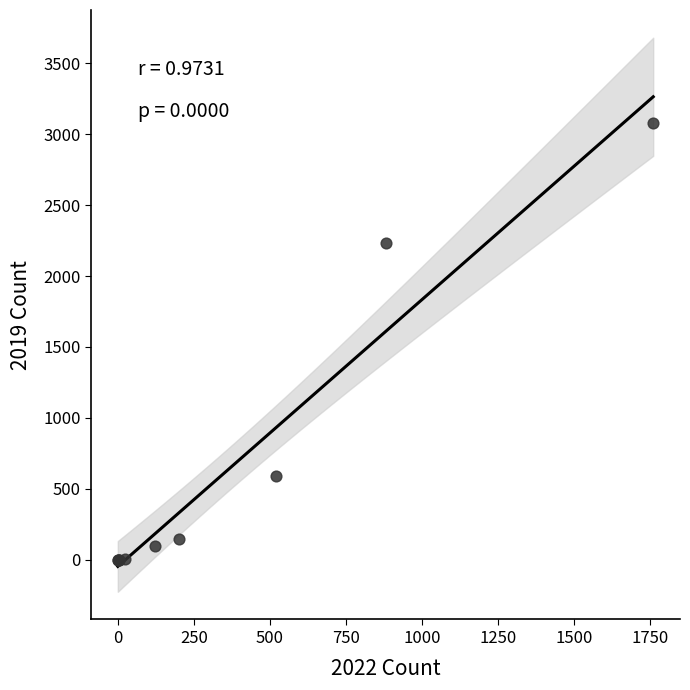

What Y value in the scatter plot is closest to 1540?

2230